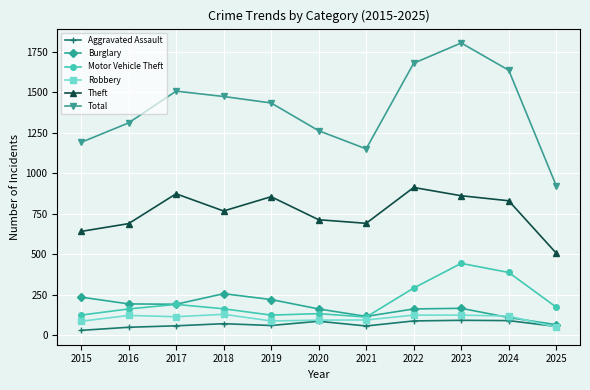

The value of Total at 2018 is 884. True or false?

False